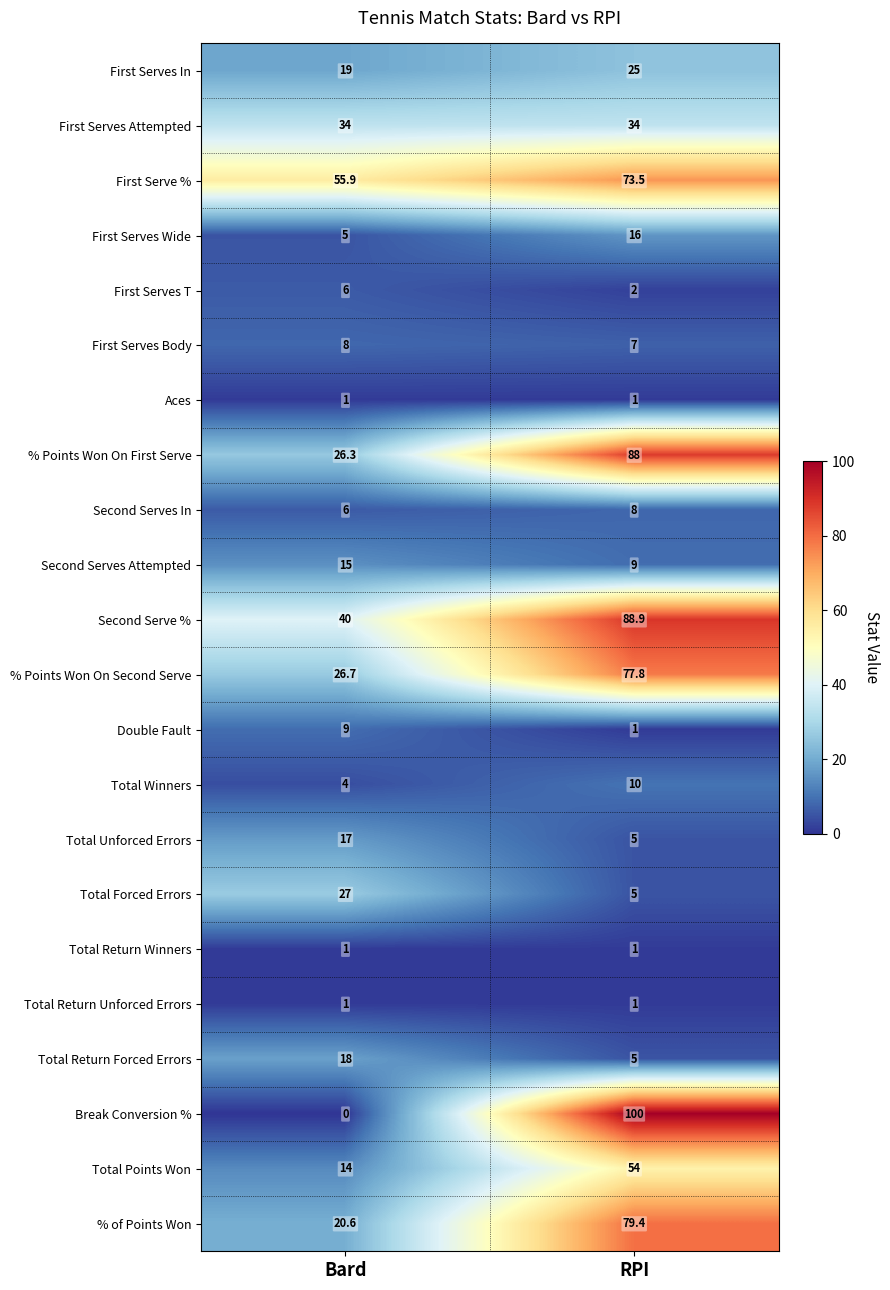

How many categories are shown in the chart?

2